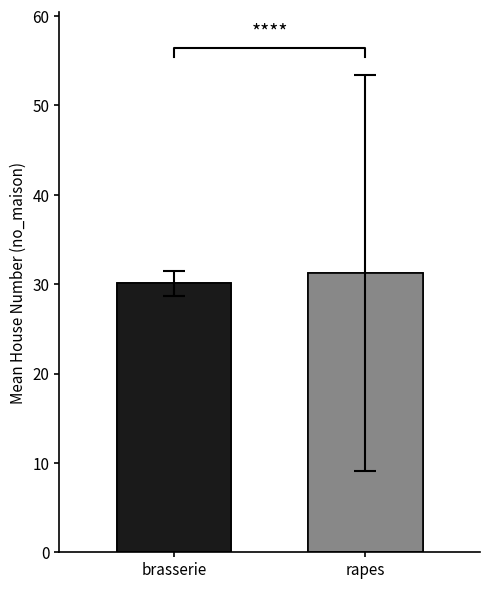

What is the ratio of the value at brasserie to the value at rapes?

1.0